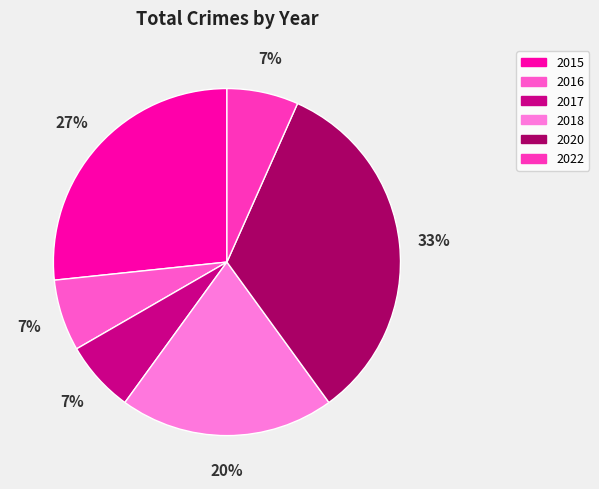

To the nearest percent, what percentage of the pie is 2020?

33%